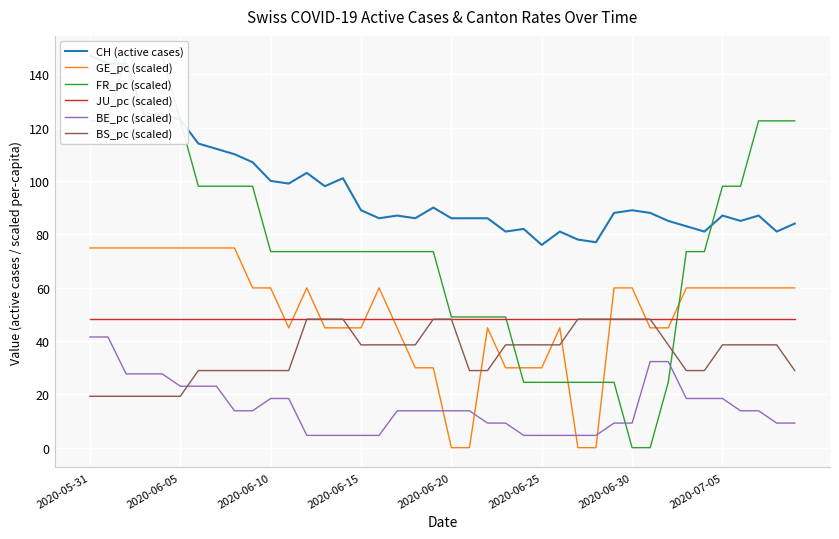

The value of JU_pc (scaled) at 2020-06-10 is 21.3. True or false?

False